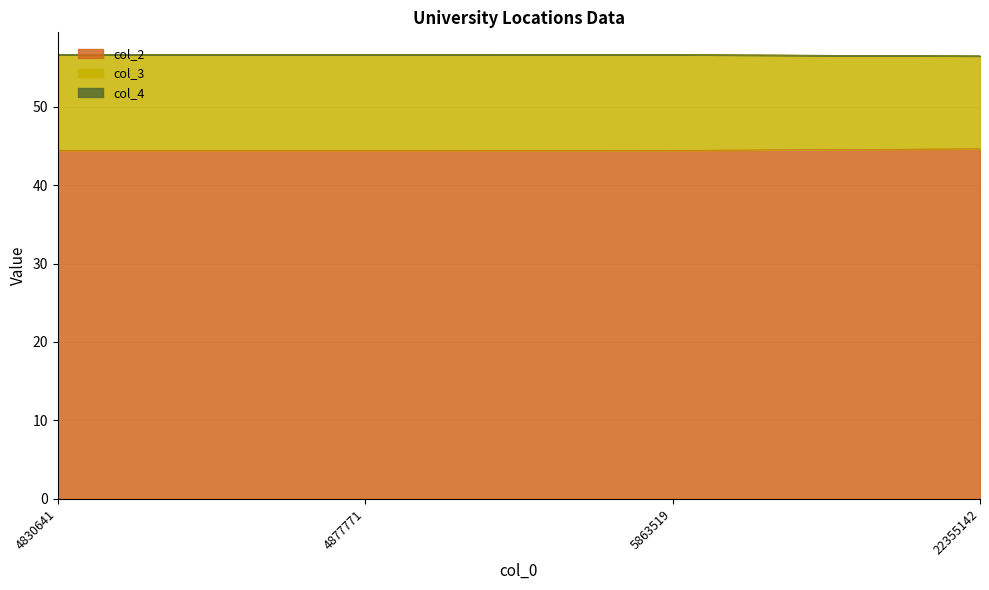

At which category does col_2 reach its first local peak?

4877771